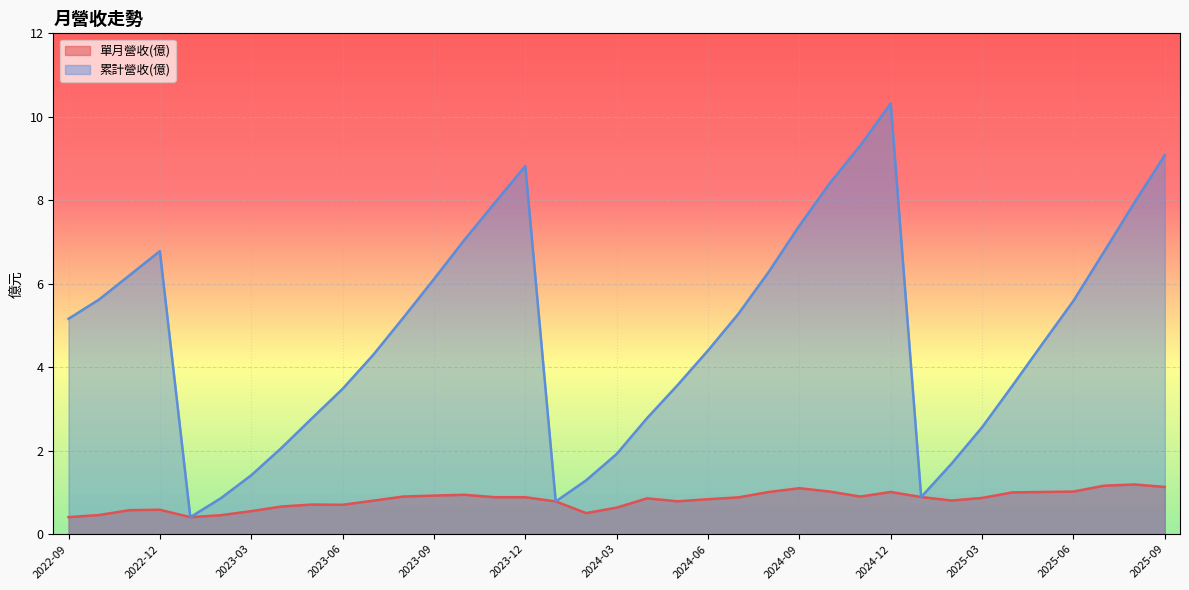

What is the average value of the 累計營收(億) series?

4.8